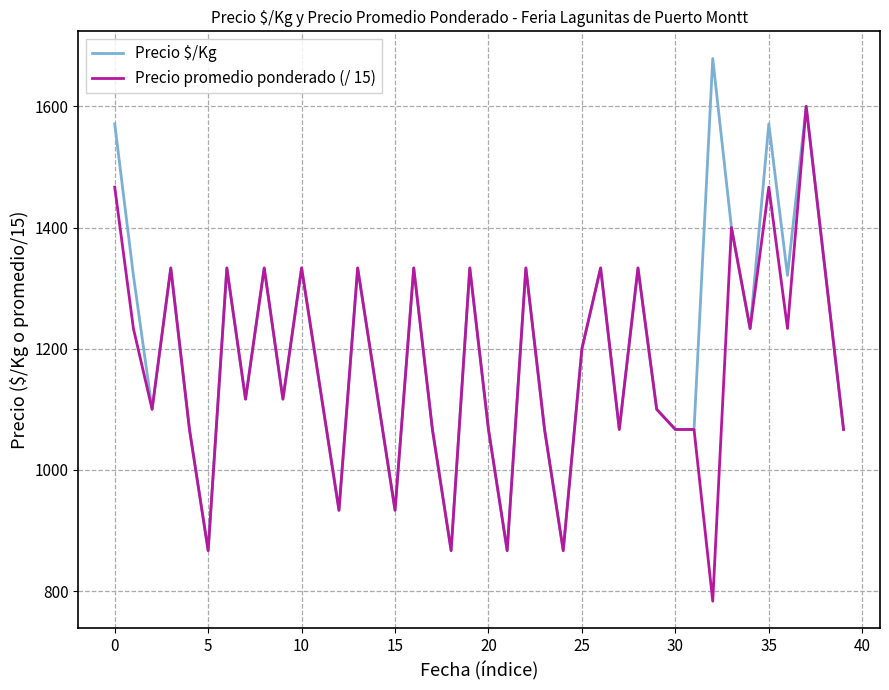

Reading left to right, transcribe all the data shown in this chart.

Precio $/Kg: 1571.0	1321.0	1100.0	1333.0	1067.0	867.0	1333.0	1117.0	1333.0	1117.0	1333.0	1133.0	933.0	1333.0	1133.0	933.0	1333.0	1067.0	867.0	1333.0	1067.0	867.0	1333.0	1067.0	867.0	1200.0	1333.0	1067.0	1333.0	1100.0	1067.0	1067.0	1679.0	1400.0	1233.0	1571.0	1321.0	1600.0	1333.0	1067.0
Precio promedio ponderado (/ 15): 1466.7	1233.3	1100.0	1333.3	1066.7	866.7	1333.3	1116.7	1333.3	1116.7	1333.3	1133.3	933.3	1333.3	1133.3	933.3	1333.3	1066.7	866.7	1333.3	1066.7	866.7	1333.3	1066.7	866.7	1200.0	1333.3	1066.7	1333.3	1100.0	1066.7	1066.7	783.3	1400.0	1233.3	1466.7	1233.3	1600.0	1333.3	1066.7